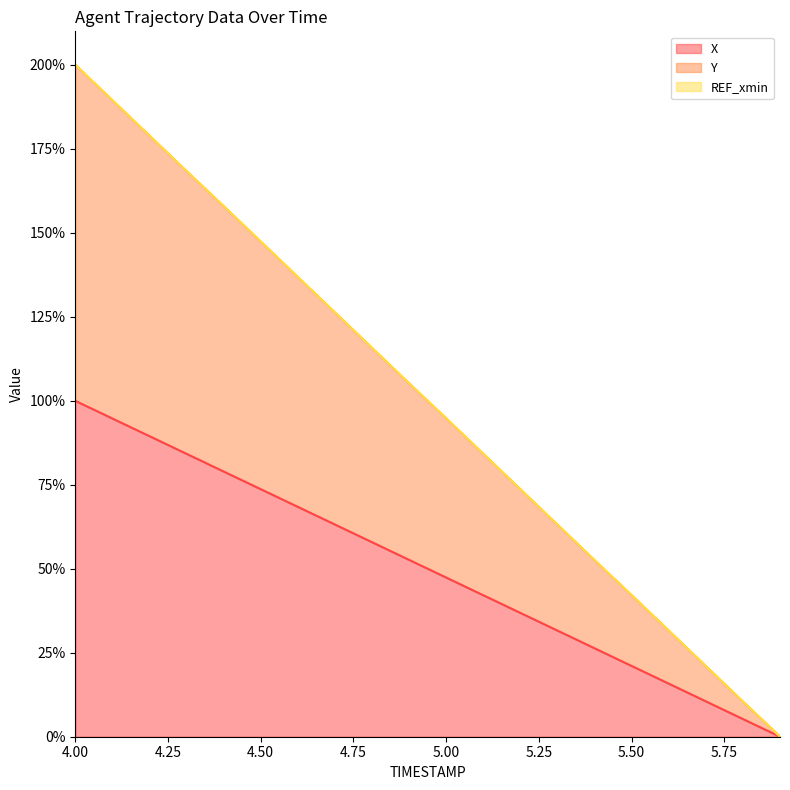

How many positive values does the Y series have?

19